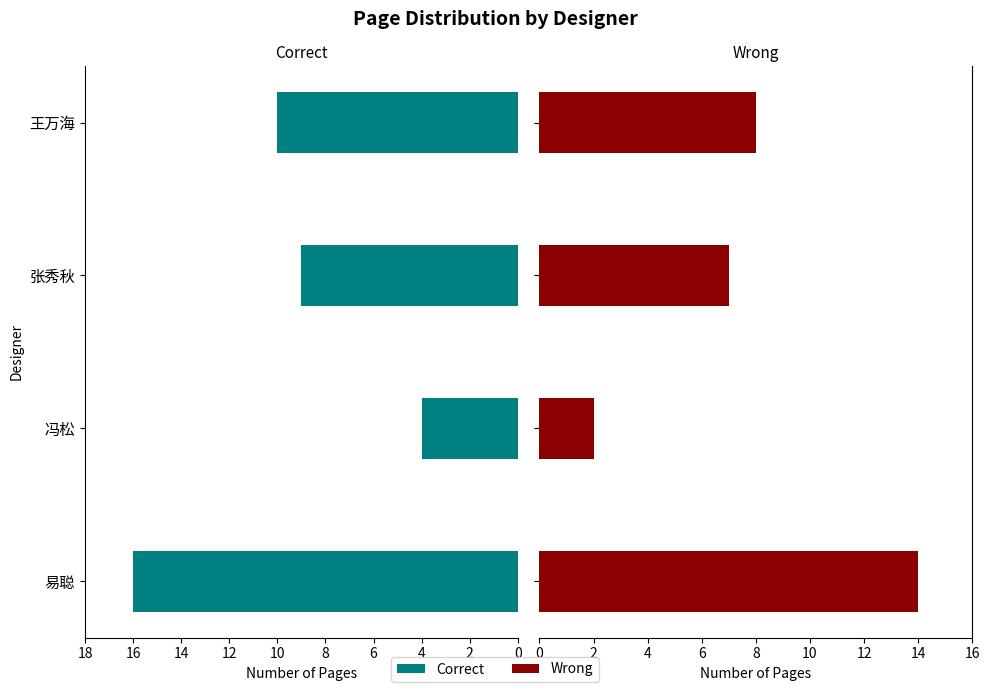

What is the sum of the Wrong values at 易聪 and 王万海?

22